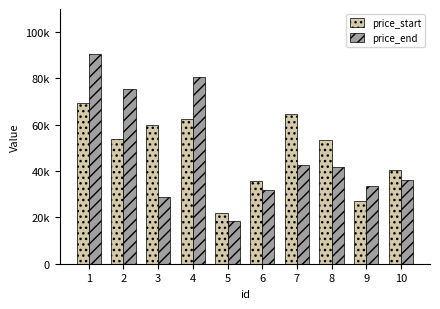

What are all the series names shown in the legend?

price_start, price_end